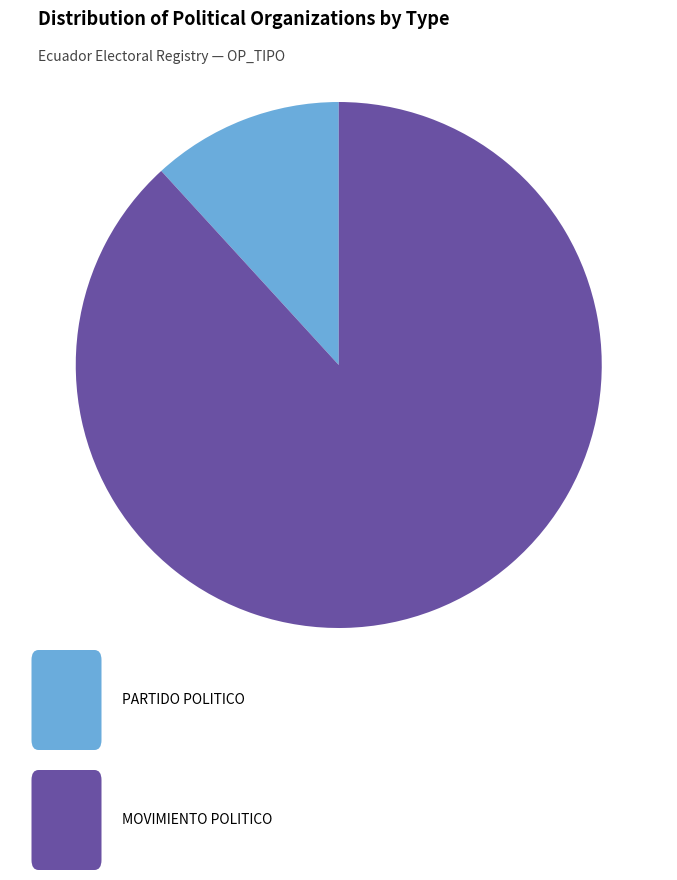

Count the number of slices in the pie.

2